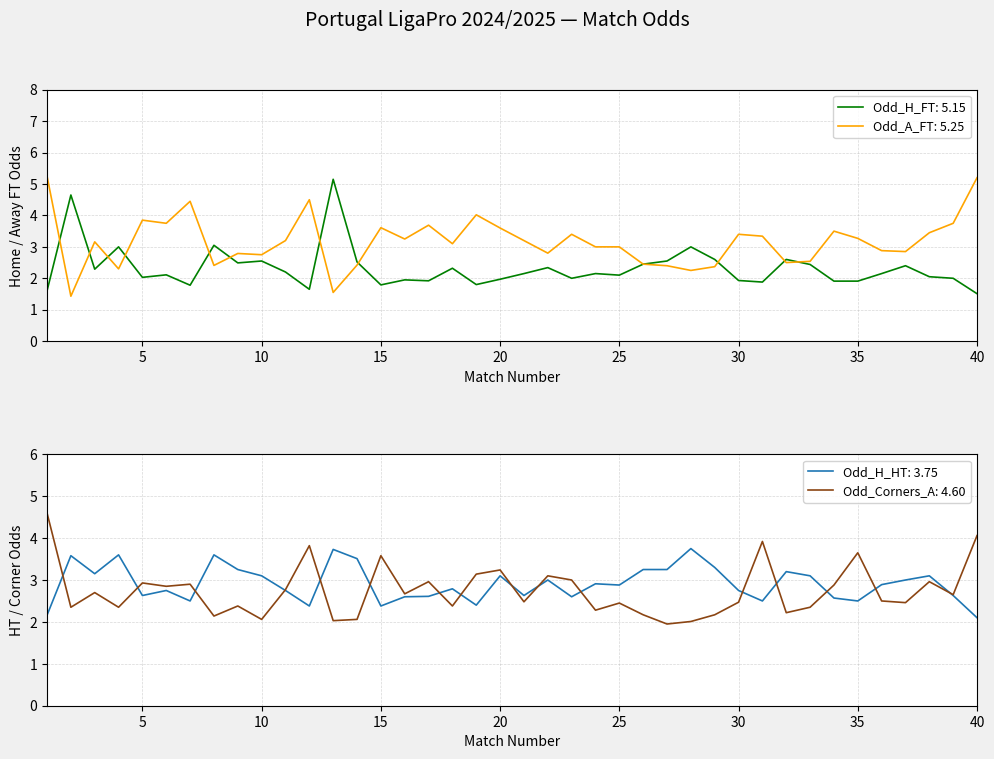

What are all the series names shown in the legend?

Odd_H_FT, Odd_A_FT, Odd_H_HT, Odd_Corners_A